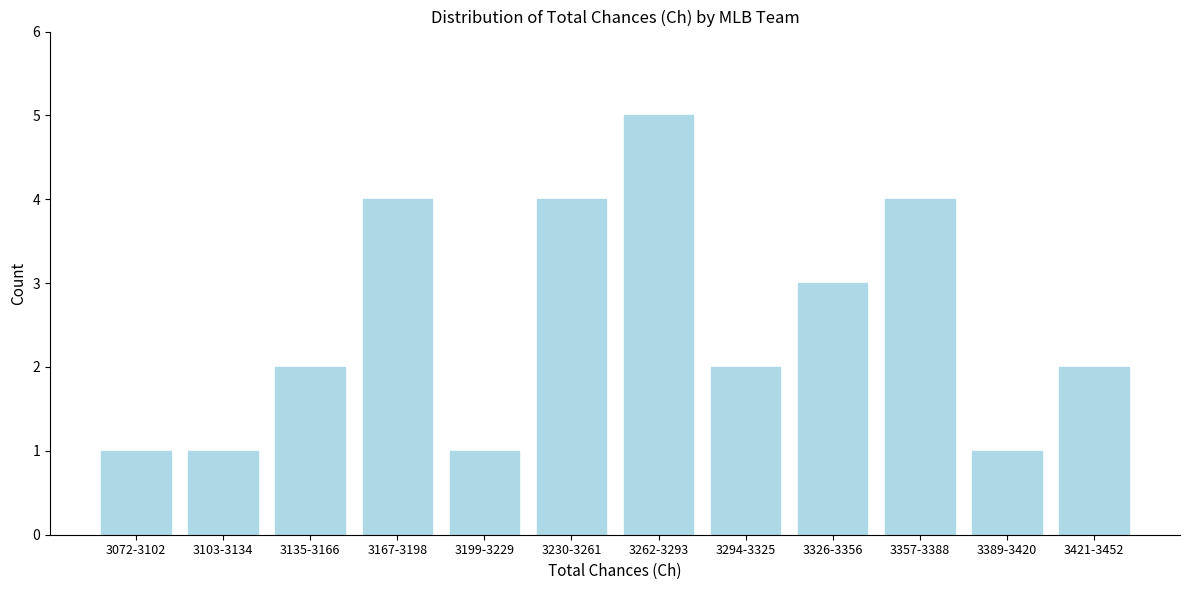

Reading left to right, what are all the values shown in this chart?

1	1	2	4	1	4	5	2	3	4	1	2